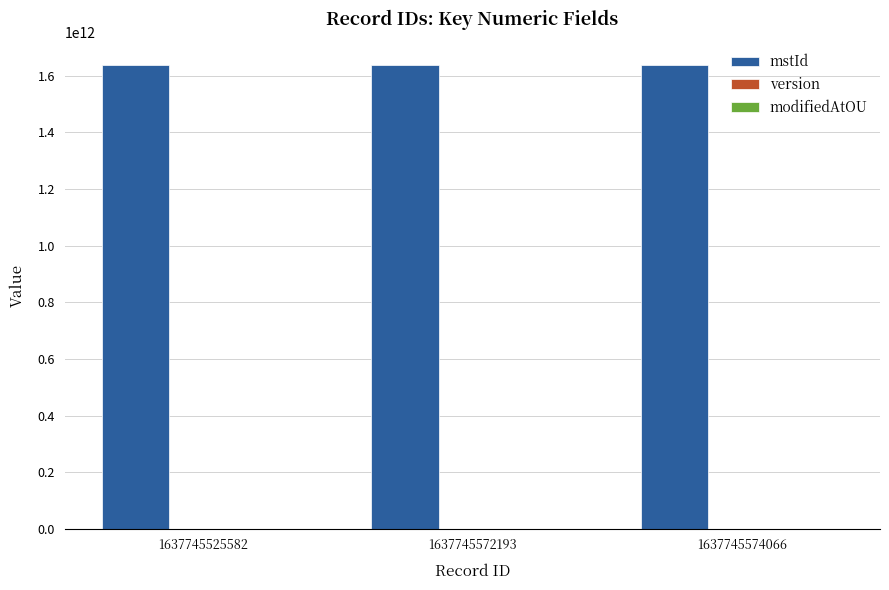

What is the total value across all series at 1637745574066?

1637745574063